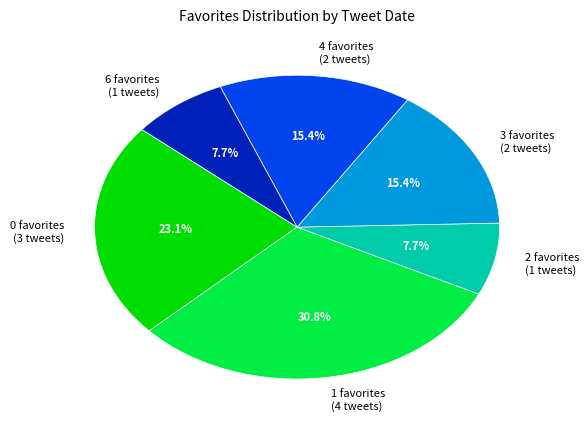

How much of the chart is everything except 3 favorites (2 tweets)?

84.6%